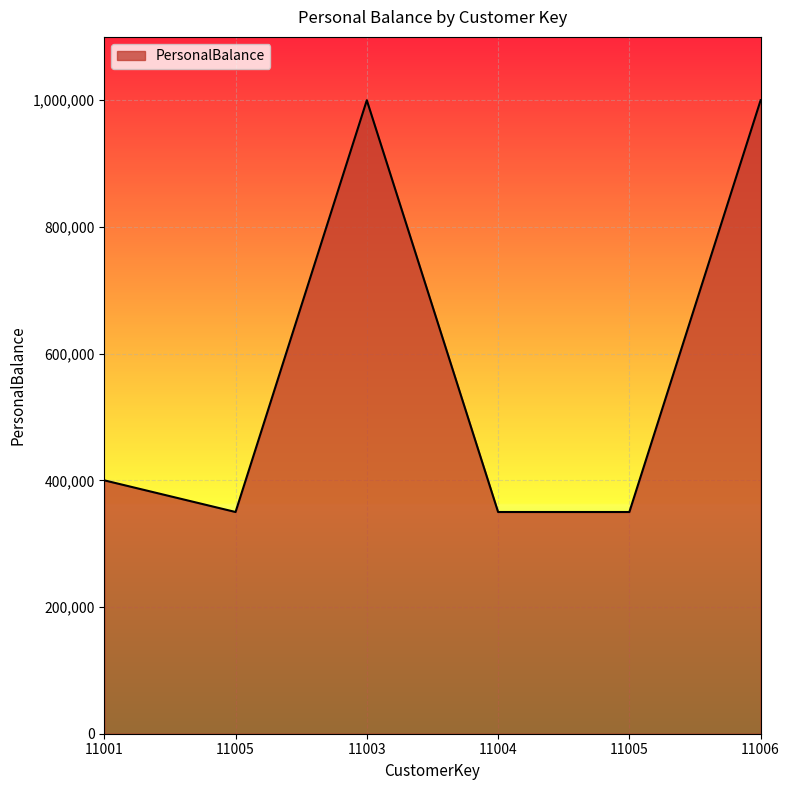

What is the ratio of the value at 11005 to the value at 11001?

0.9